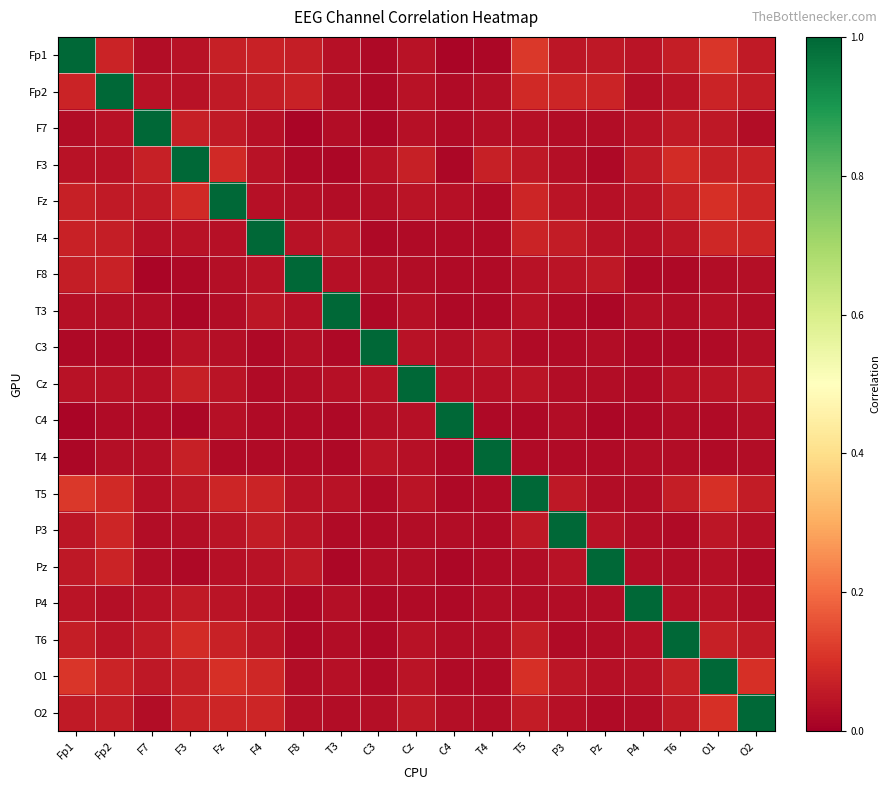

At which category does the chart reach its peak across all series?

Fp1